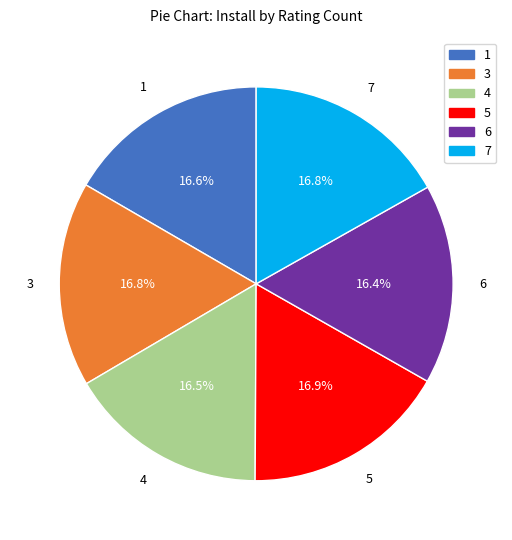

What is the ratio of the value at 4 to the value at 3?

1.0